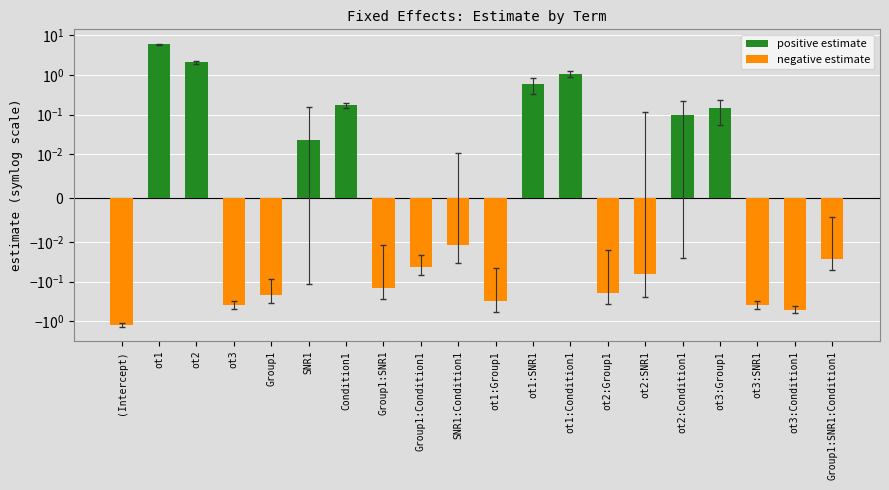

The value at Group1:SNR1 is -0.2. True or false?

False